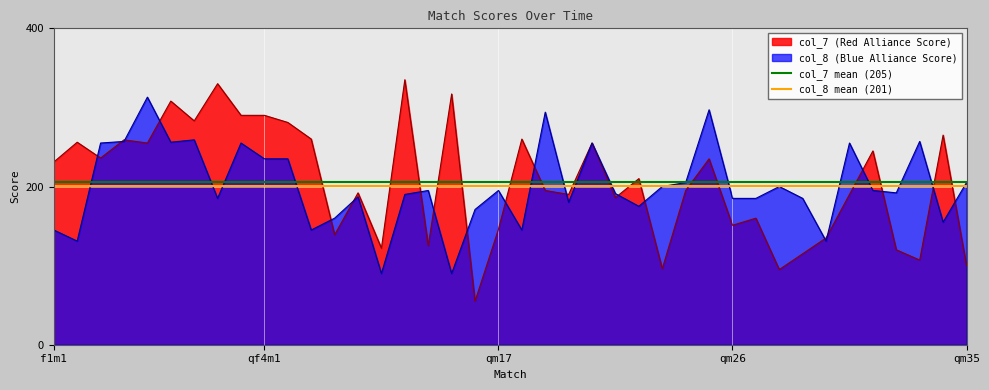

What is the minimum value for col_7 (Red Alliance Score)?

55.0